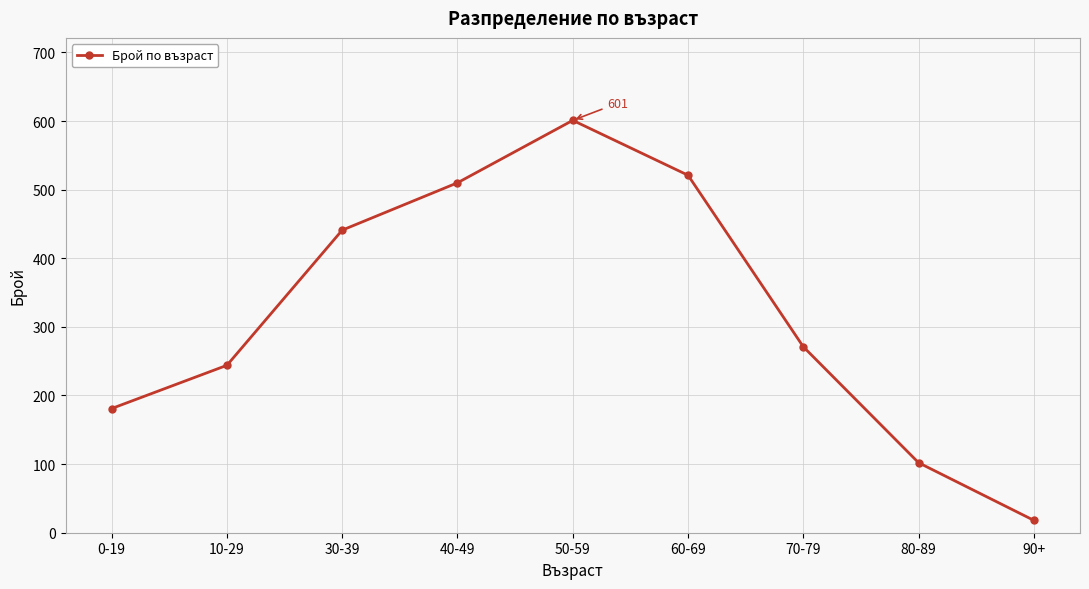

What is the smallest value displayed?

18